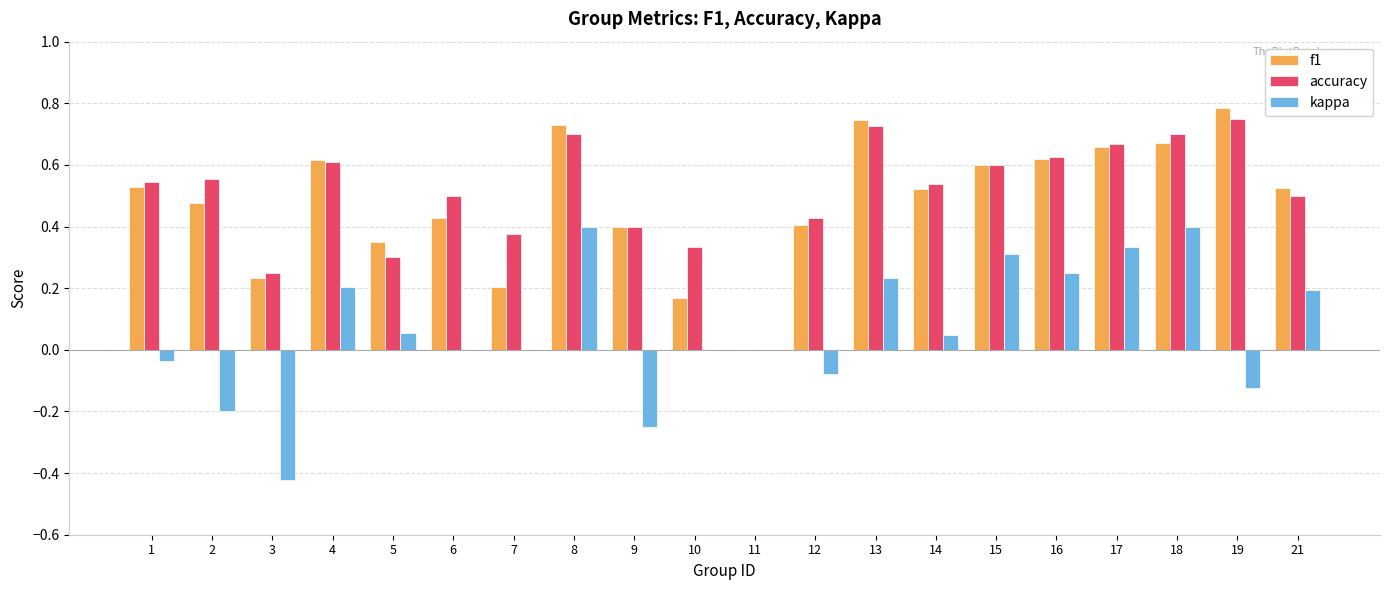

Are the bars grouped side by side (vs. stacked)?

Yes